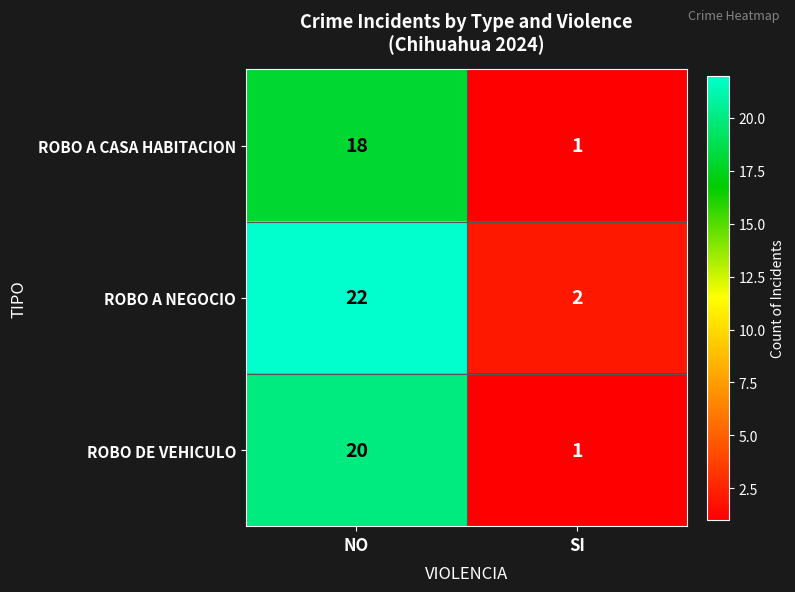

What is the minimum value shown in the chart?

1